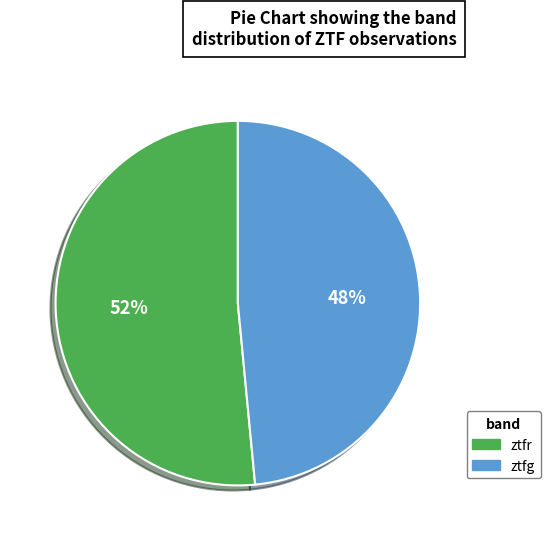

What is the smallest slice in the pie chart?

ztfg